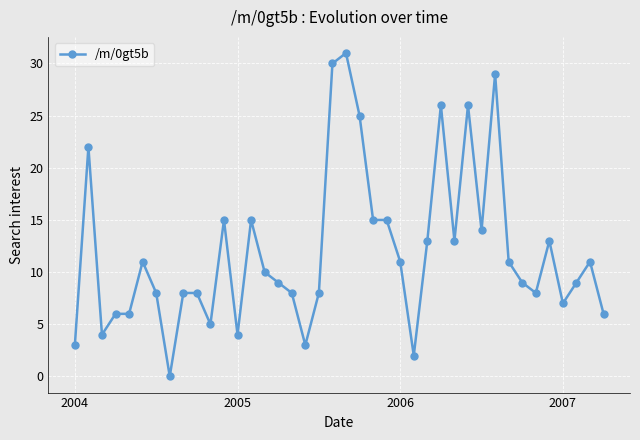

What is the value of the 33rd point from the left?

11